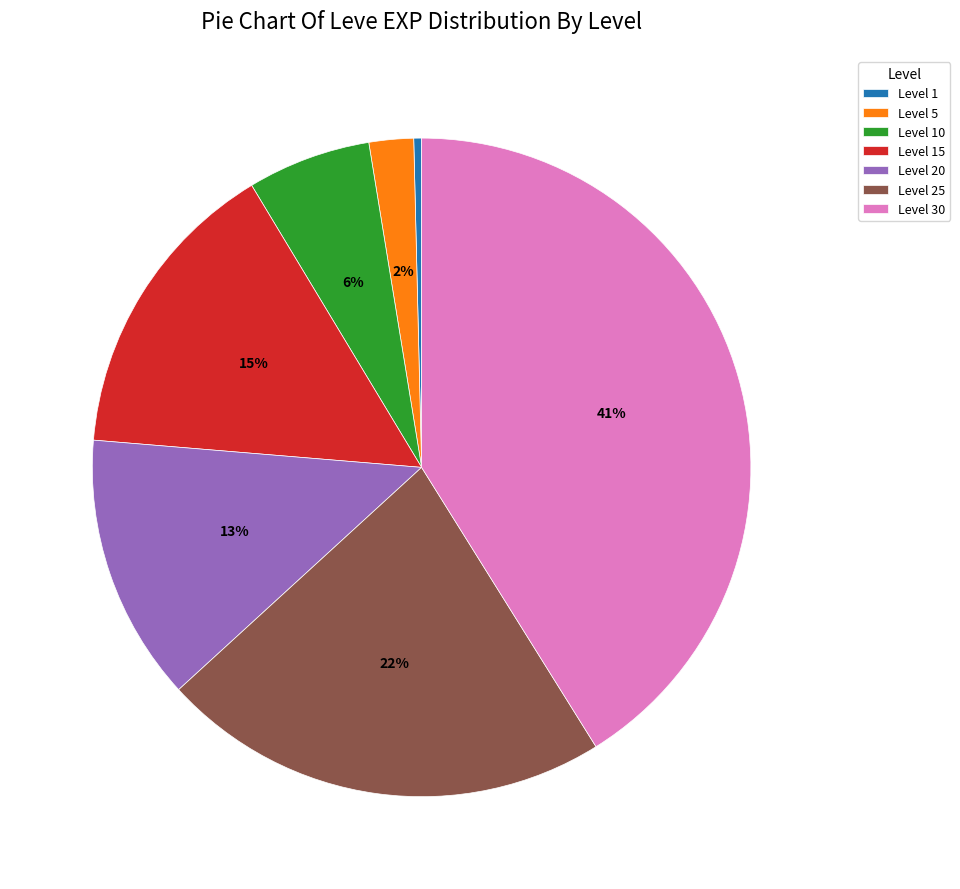

Is Level 5 the majority of the pie?

No